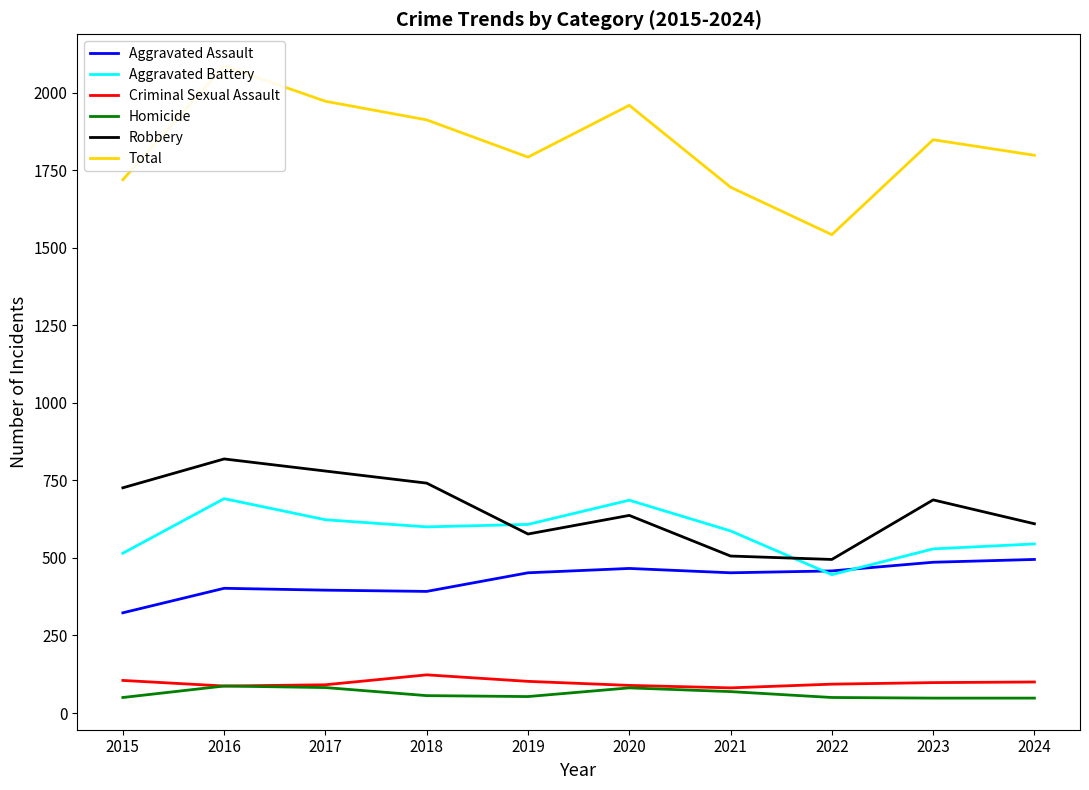

Is it true that Homicide equals 16 at 2022?

False